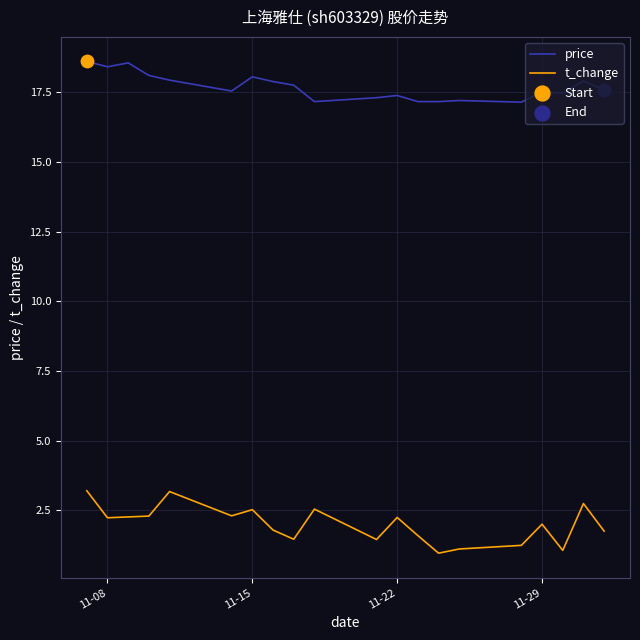

Which series has the widest spread of values?

t_change